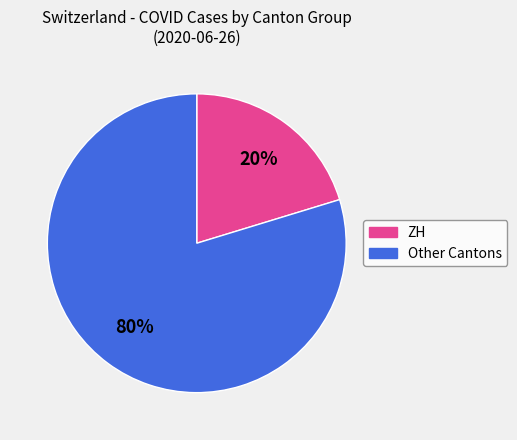

Is there any slice that represents more than half of the pie?

Yes